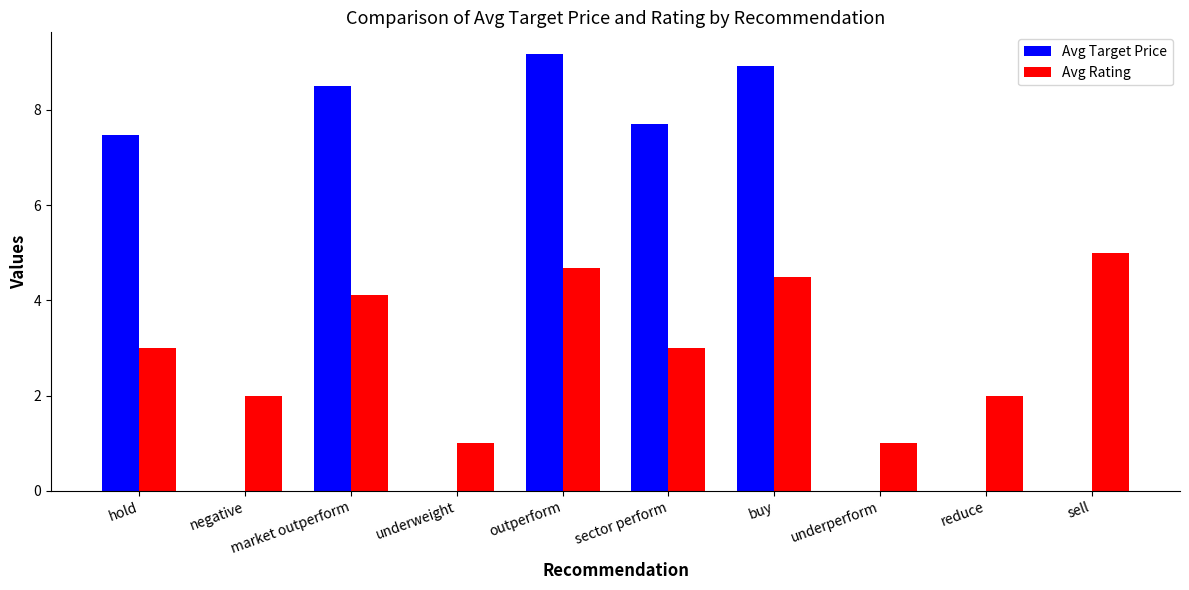

Which series changed the most between outperform and sell?

Avg Target Price